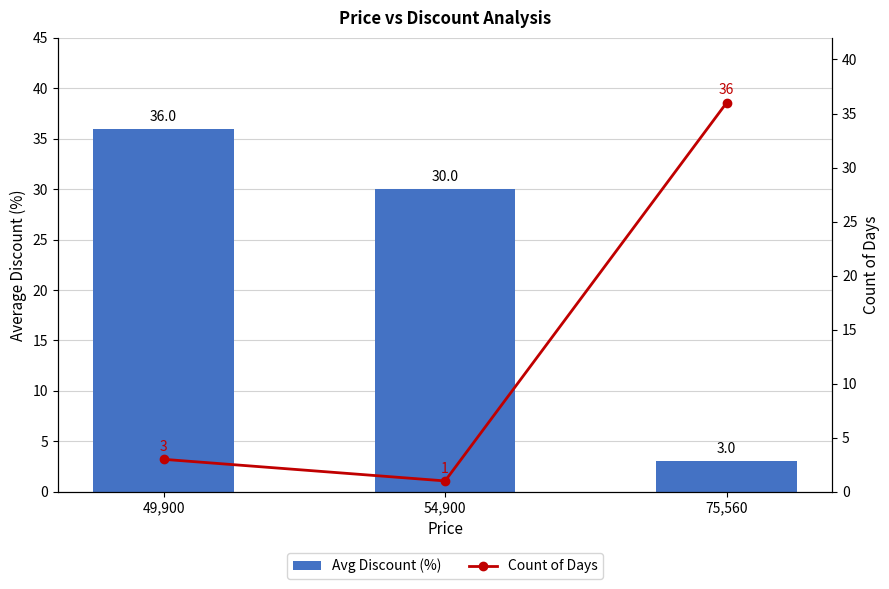

Is the value of Avg Discount (%) at 54,900 greater than the value of Count of Days at 54,900?

Yes